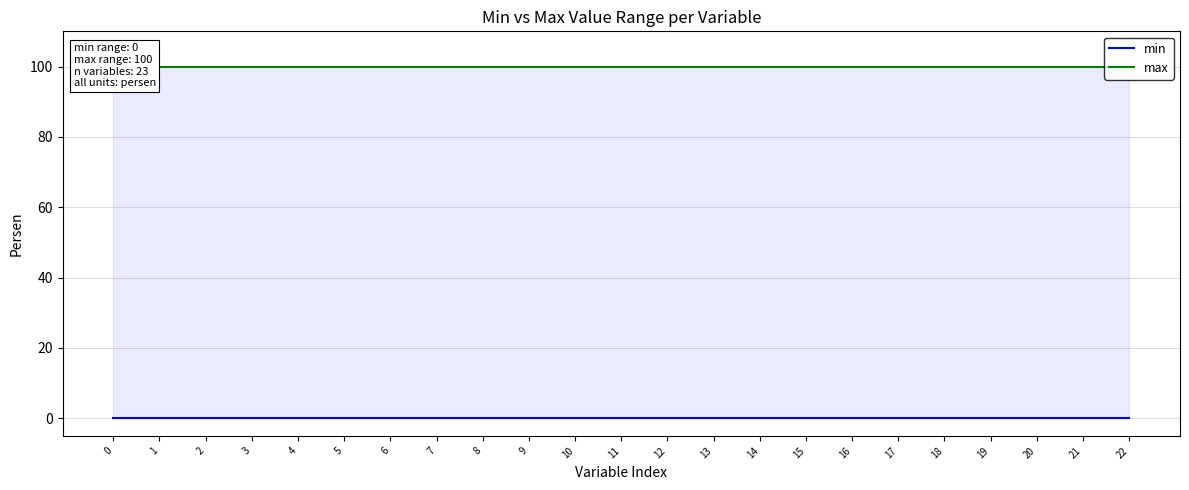

Which series has the largest total across all categories?

max